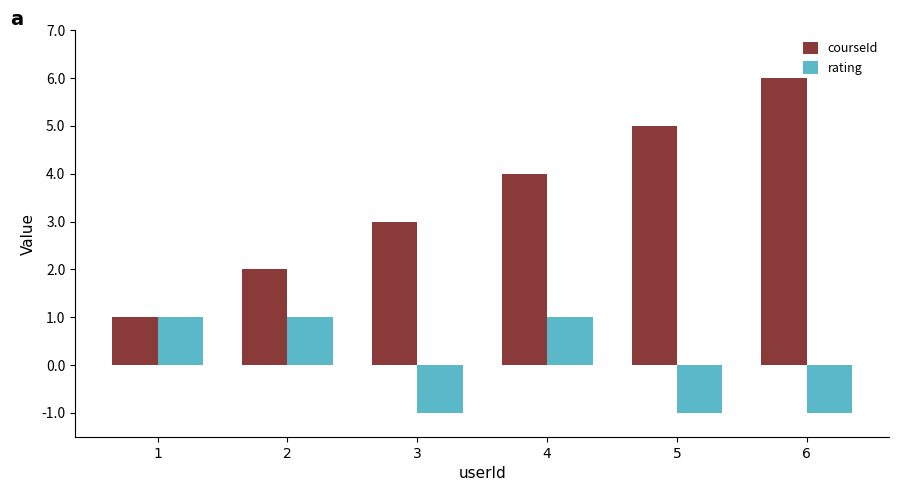

Rank the series by their average value, from highest to lowest.

courseId, rating